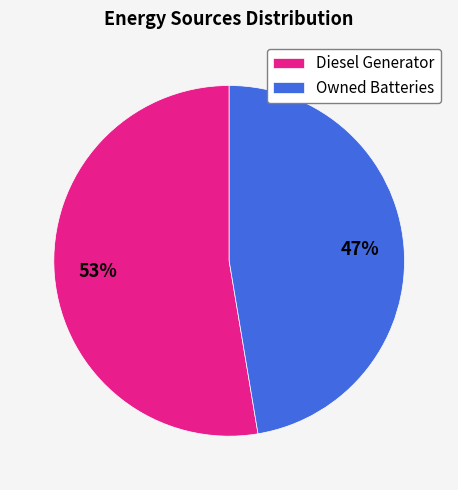

To the nearest percent, what is the average slice percentage?

50%